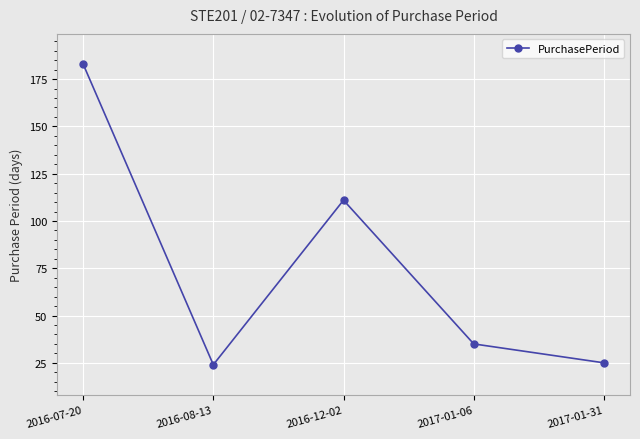

What is the change in value from 2016-12-02 to 2017-01-06?

-76